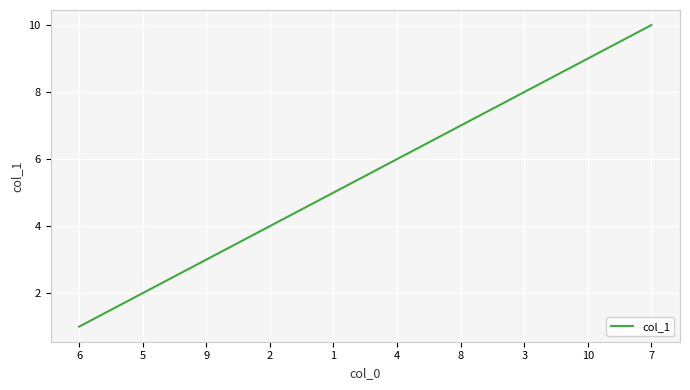

Reading left to right, extract all data points from this chart.

1	2	3	4	5	6	7	8	9	10